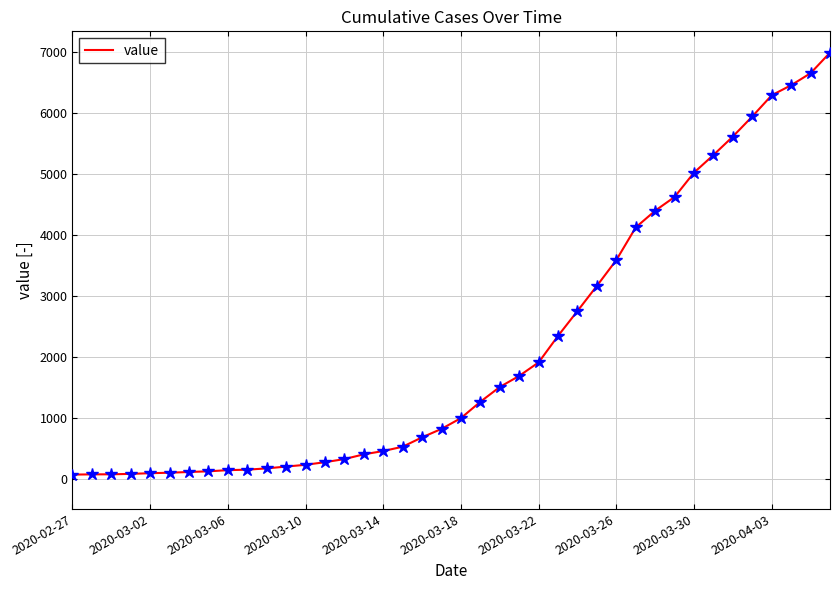

What is the difference between the maximum and minimum values?

6930